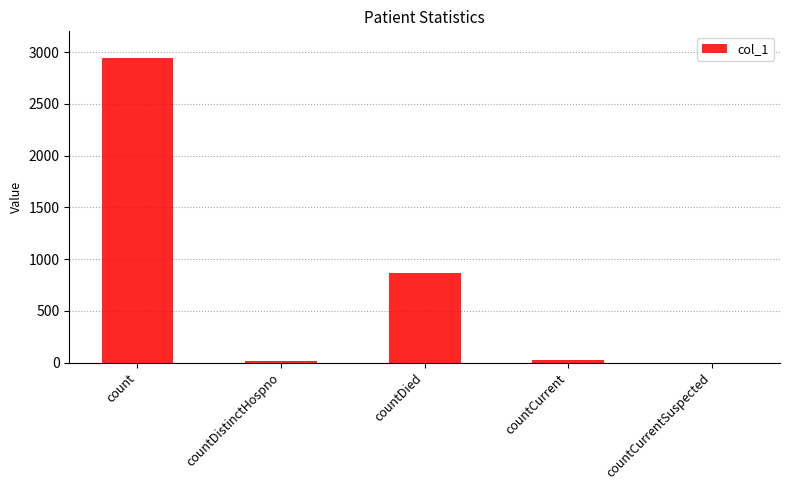

Is it true that the value at countCurrent is 29?

True